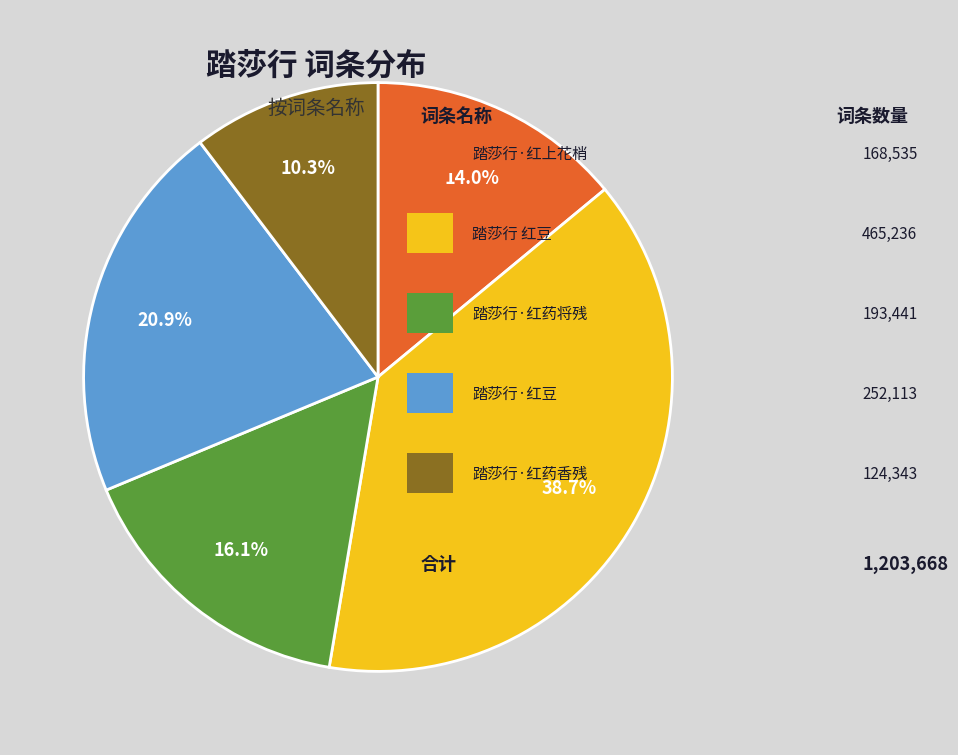

How many segments does this pie chart have?

5